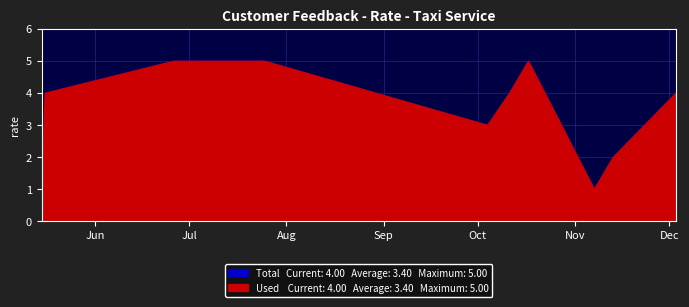

In Used, how many points are higher than both neighbors (excluding endpoints)?

1